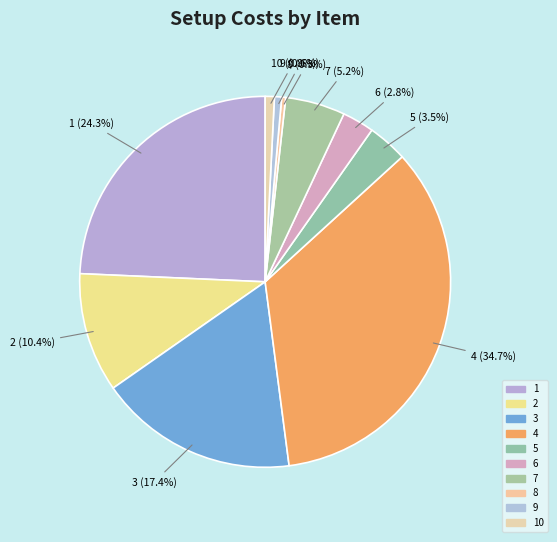

How many slices are in this pie chart?

10